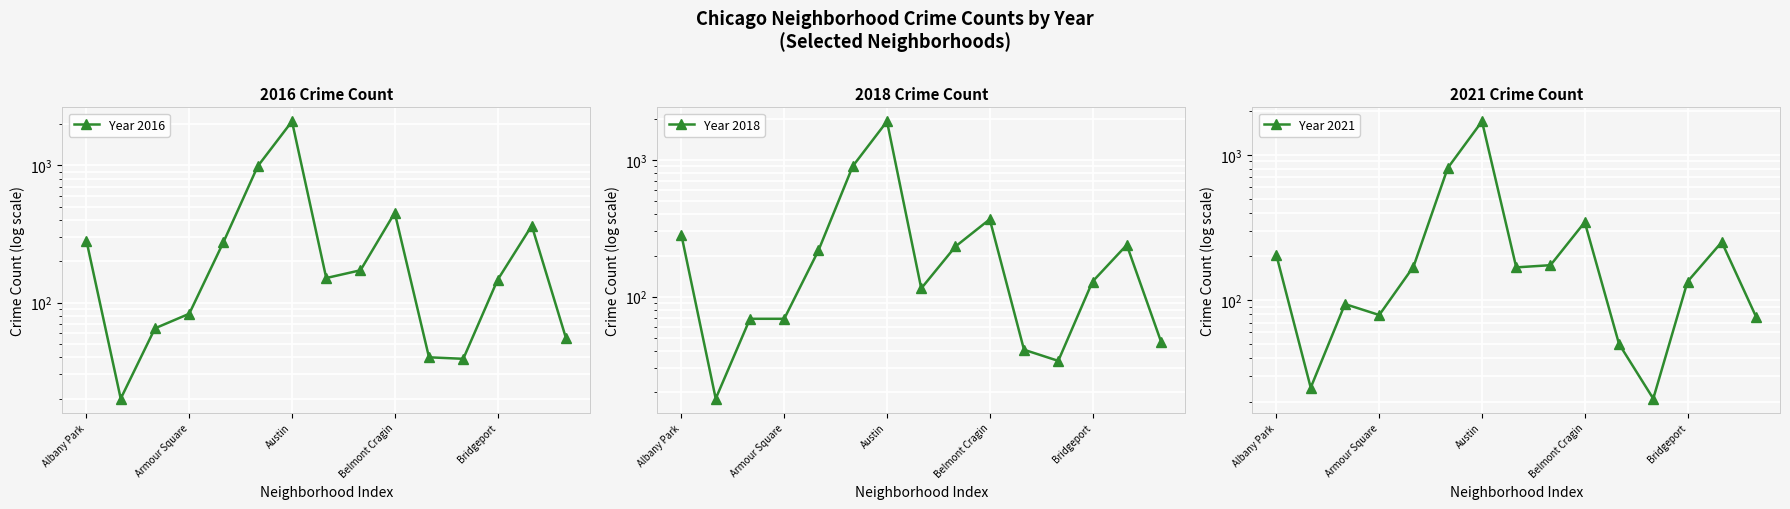

What is the sum of all Year 2016 values?

5212